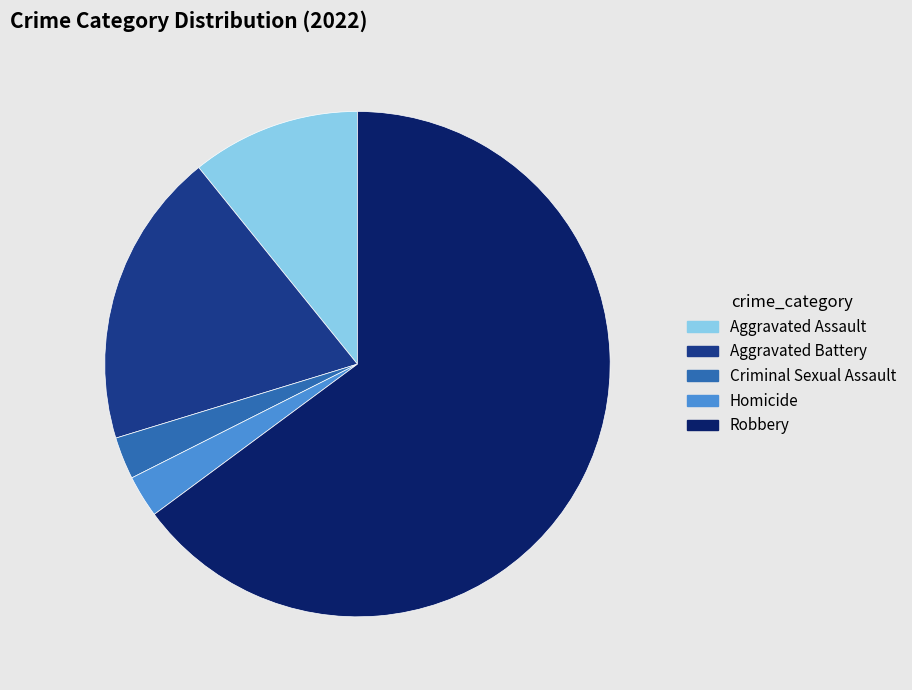

Which category accounts for the majority?

Robbery